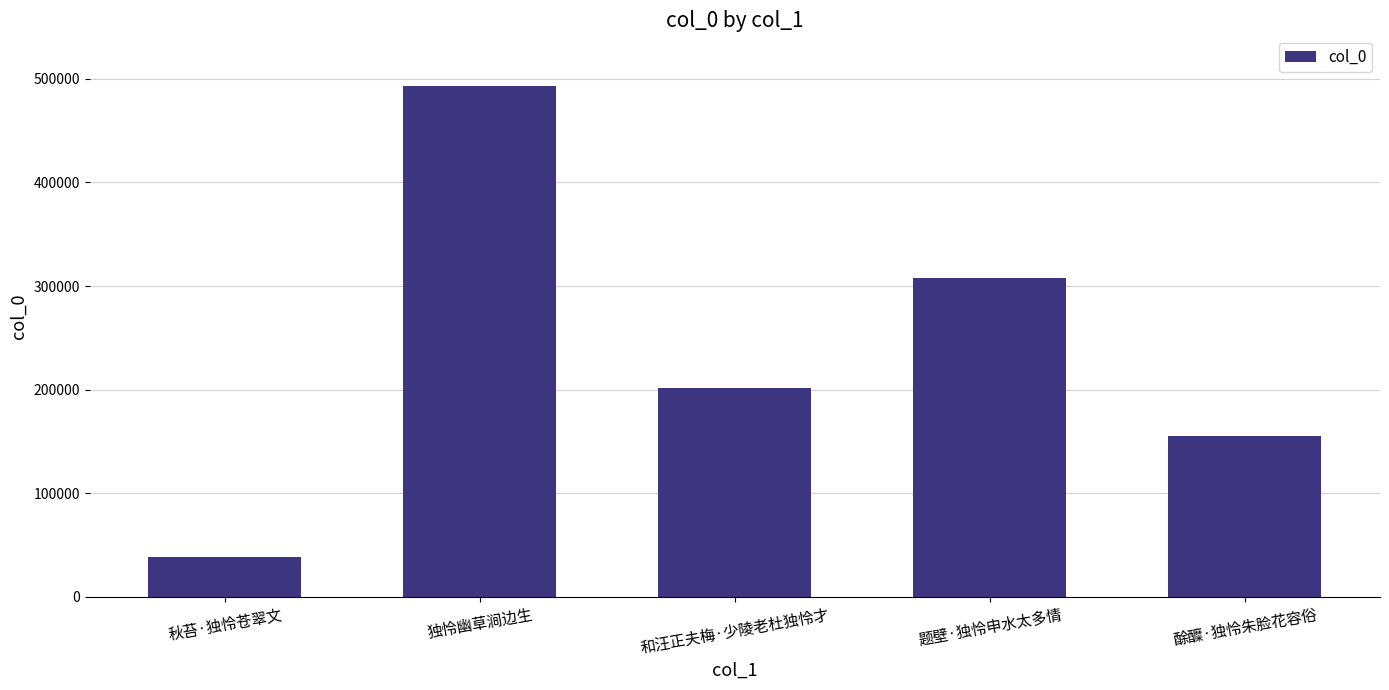

At which label is the value closest to 265339?

题壁·独怜申水太多情